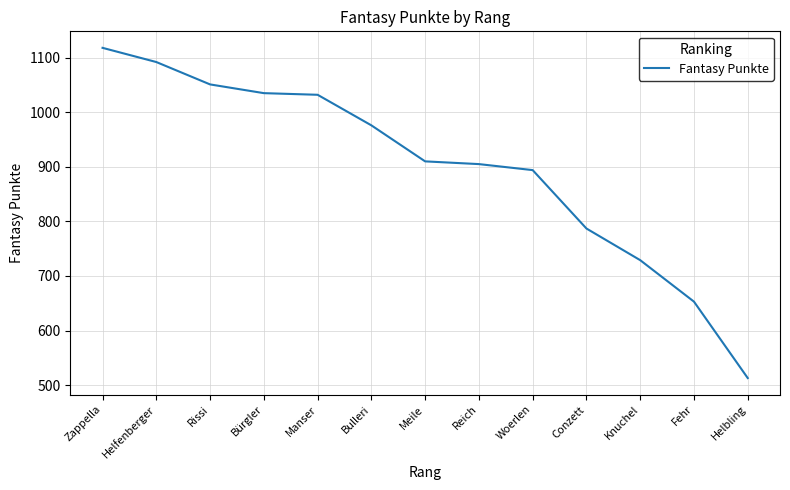

The value at Helfenberger is 297. True or false?

False